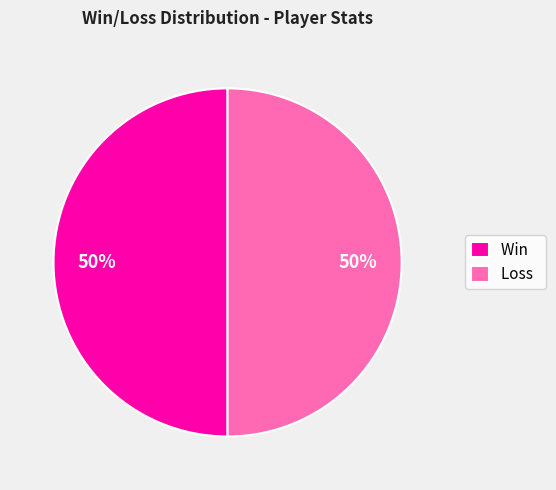

What is the ratio of the value at Loss to the value at Win?

1.0